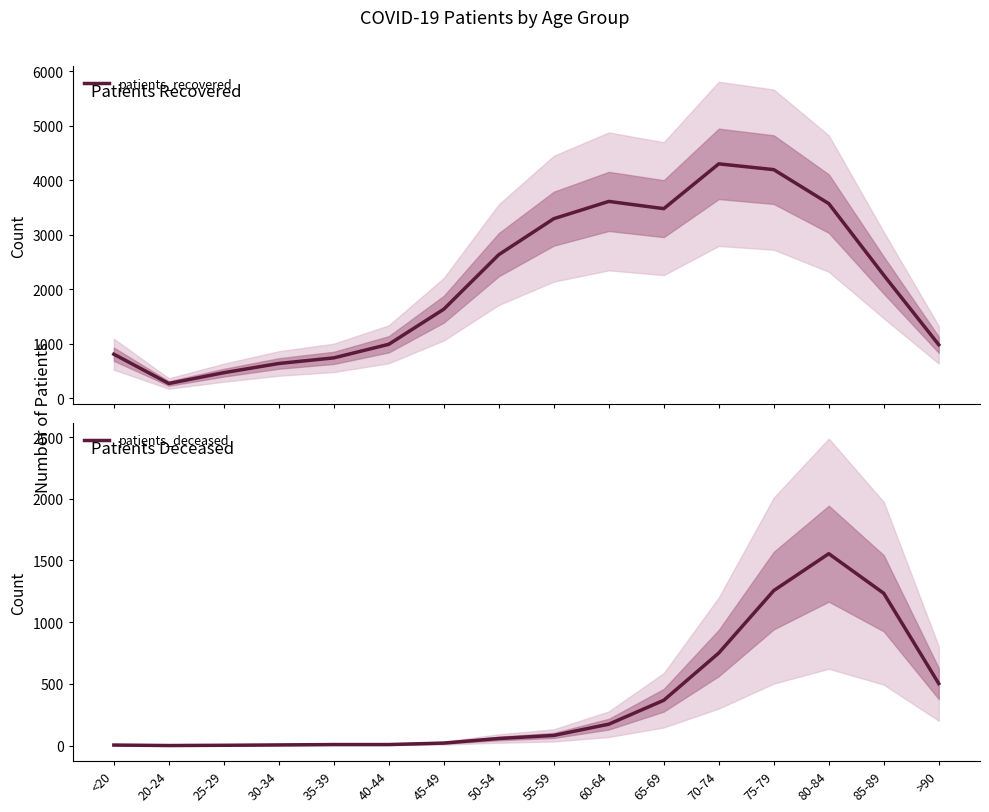

True or false: patients_deceased and patients_recovered cross at least once.

False